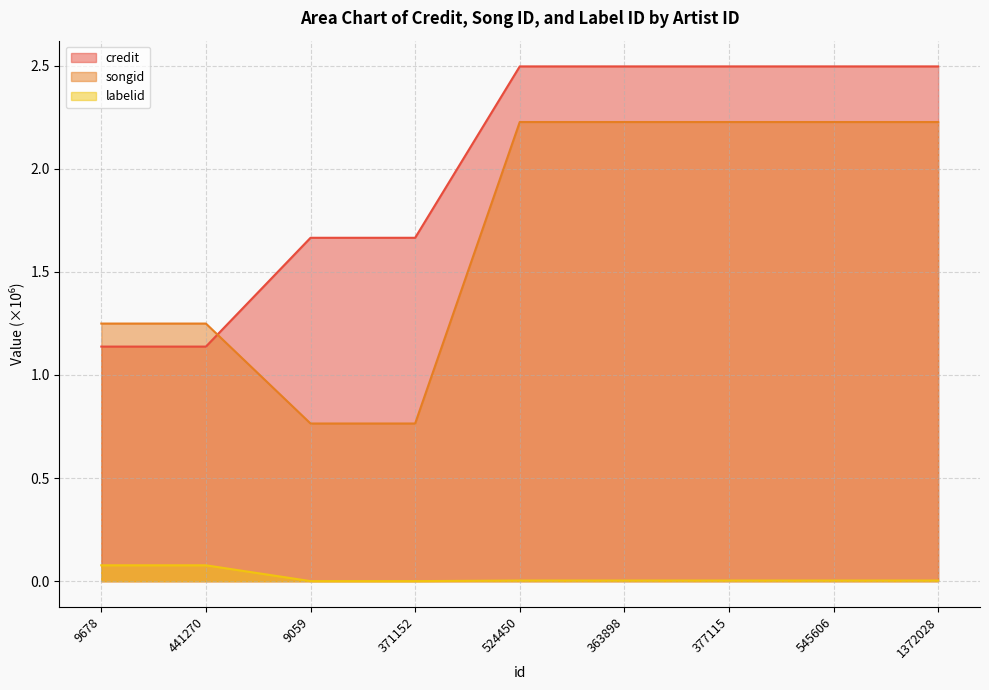

Reading left to right, what are all the values shown in this chart?

credit: 1.1	1.1	1.7	1.7	2.5	2.5	2.5	2.5	2.5
songid: 1.2	1.2	0.8	0.8	2.2	2.2	2.2	2.2	2.2
labelid: 0.1	0.1	0.0	0.0	0.0	0.0	0.0	0.0	0.0